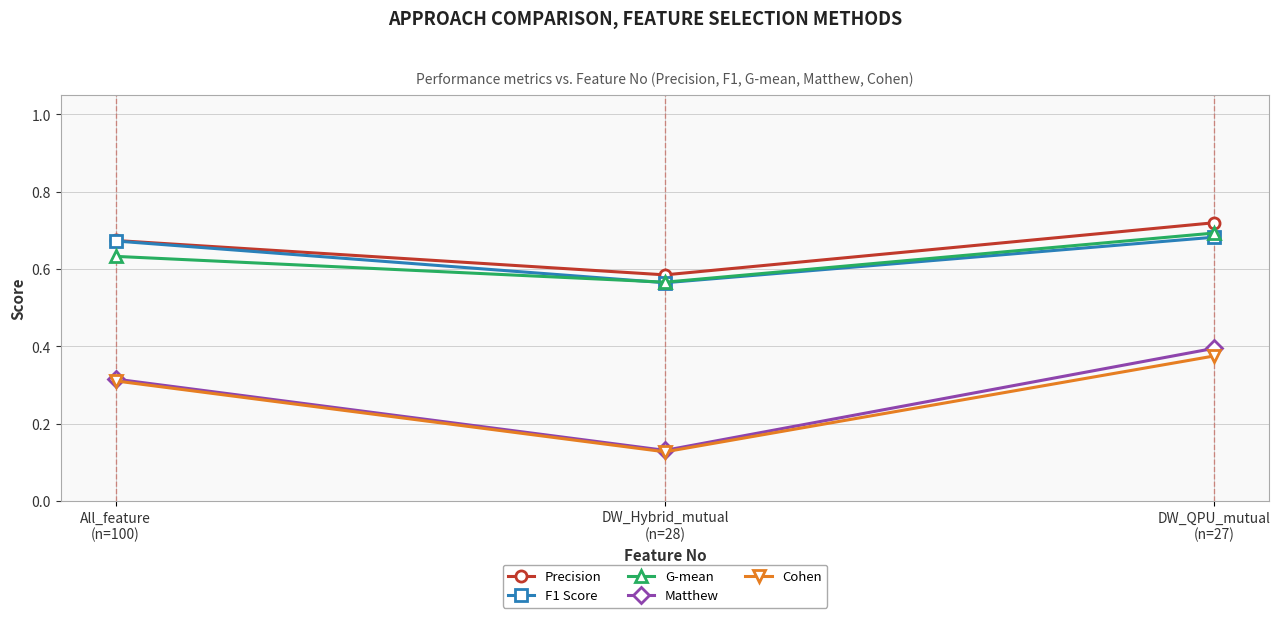

Count the Matthew values in the range 0 to 1.

3